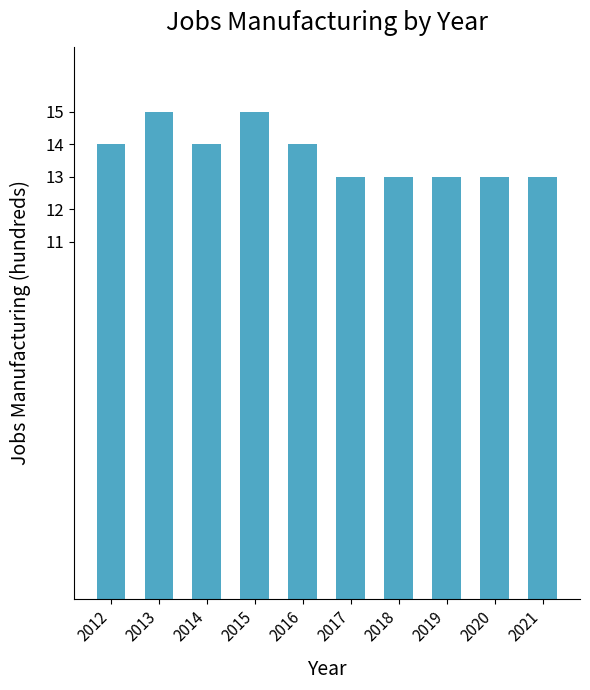

What is the difference between the maximum and second lowest values?

2